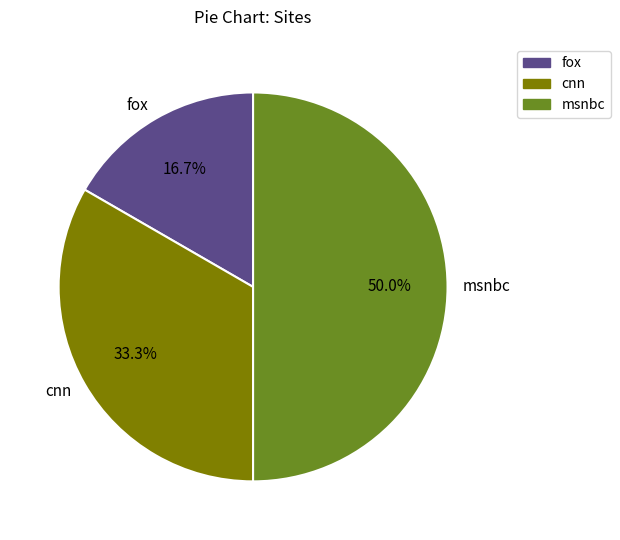

To the nearest percent, what portion does msnbc represent?

50%